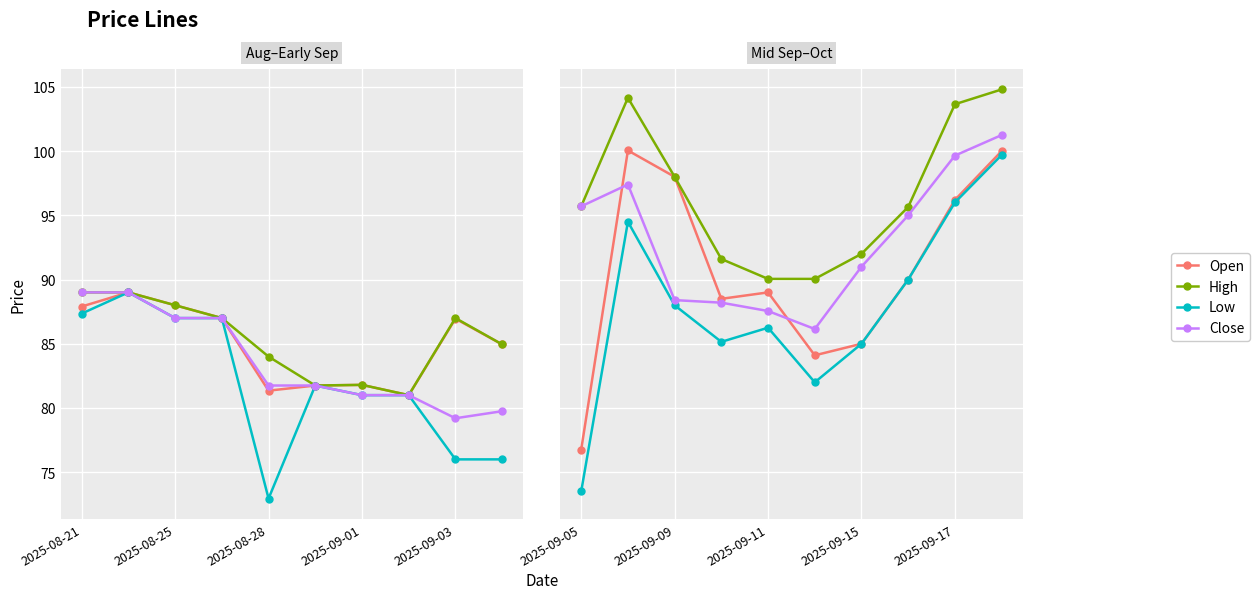

How many lines are shown in the chart?

4